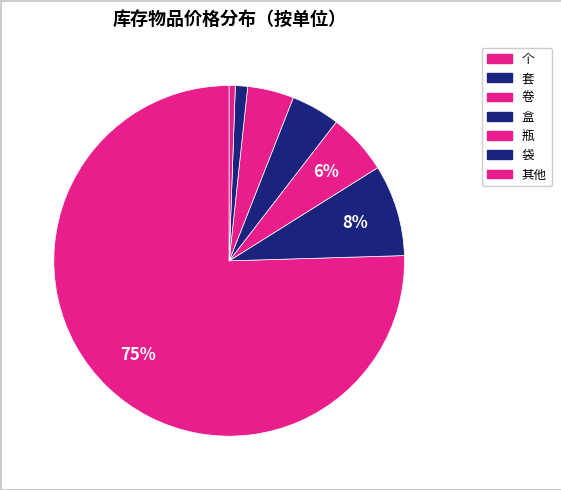

How many slices are in this pie chart?

7